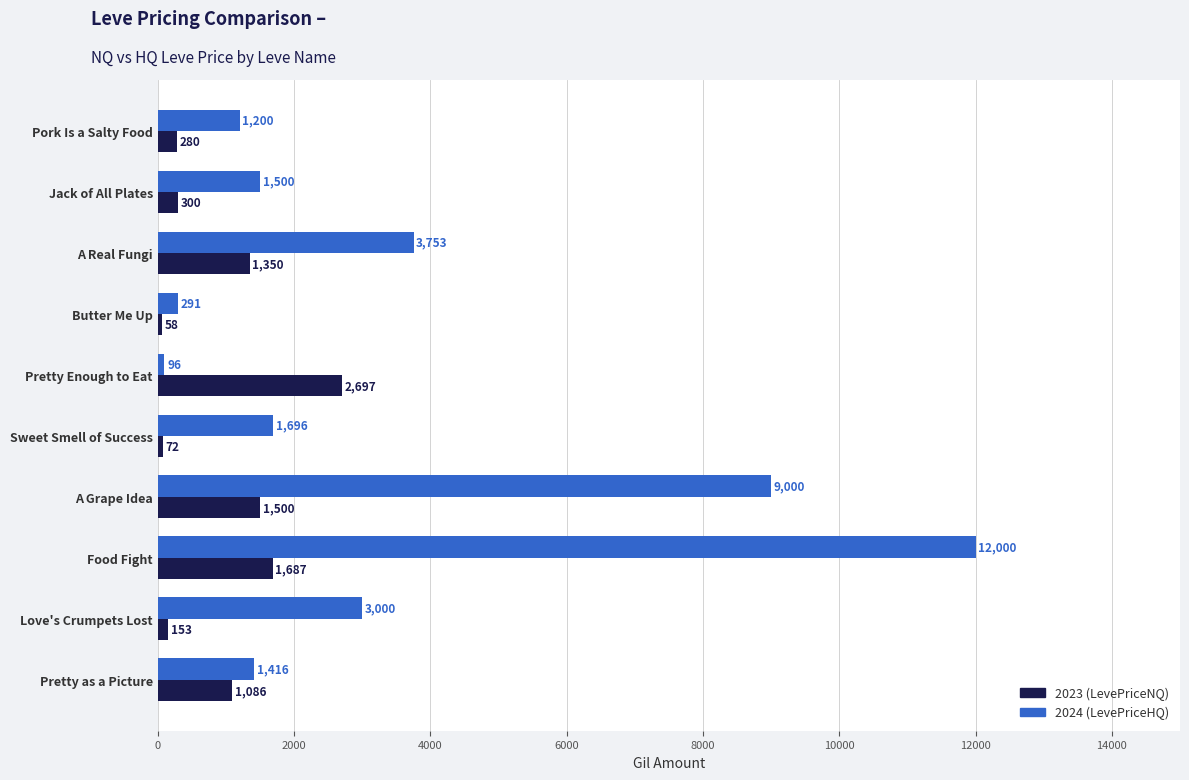

What is the difference between the maximum and minimum values in the 2023 (LevePriceNQ) series?

2638.5